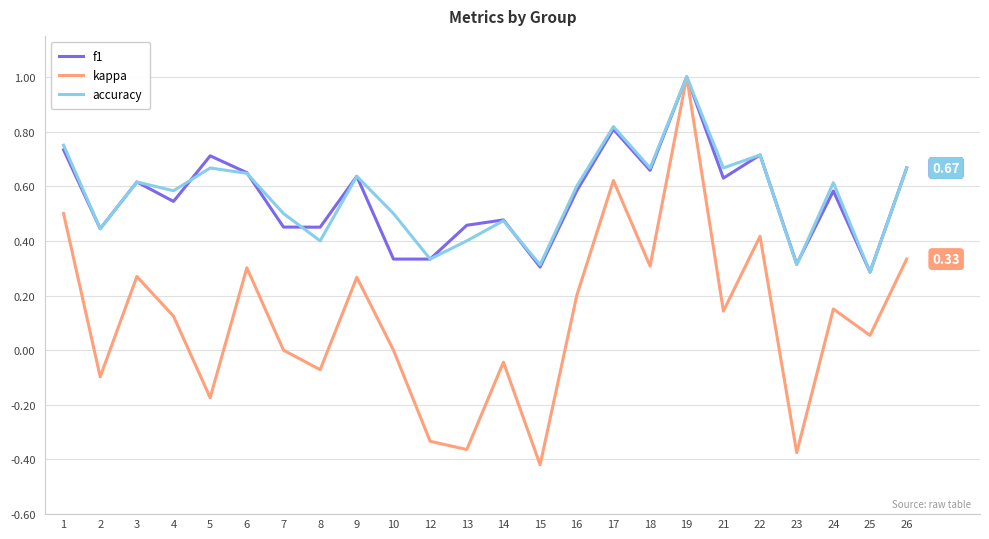

What is the total value across all series at 24?

1.3